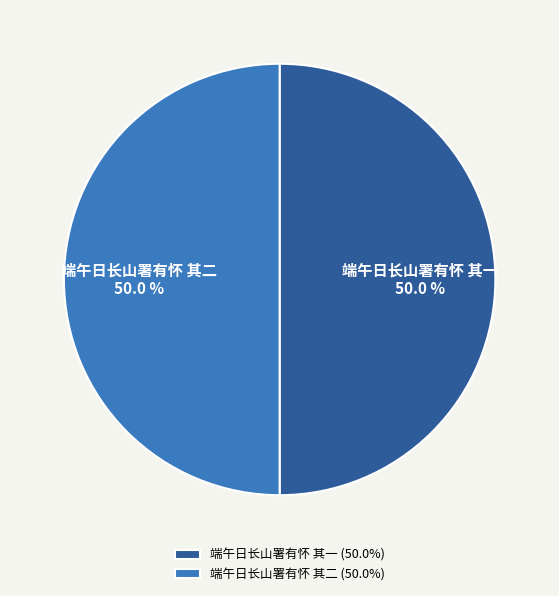

To the nearest percent, what percentage of the pie is 端午日长山署有怀 其二?

50%